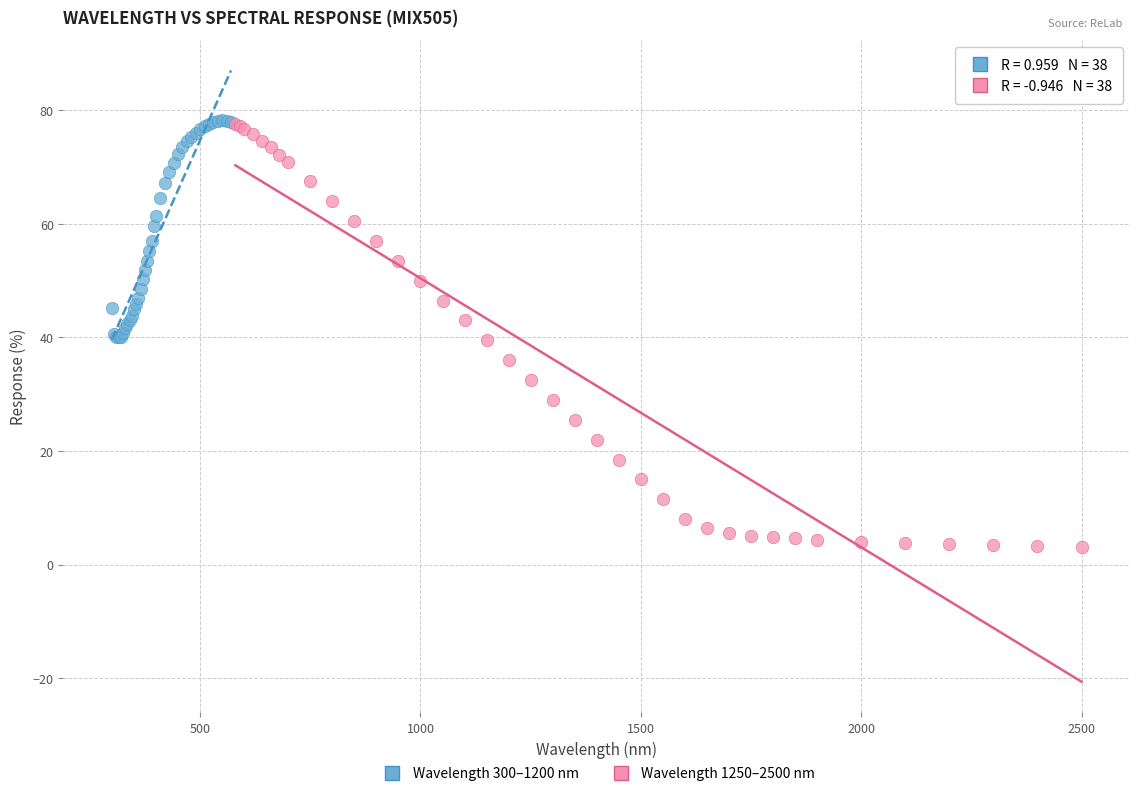

Which series has the widest spread of Y values?

Wavelength 1250–2500 nm